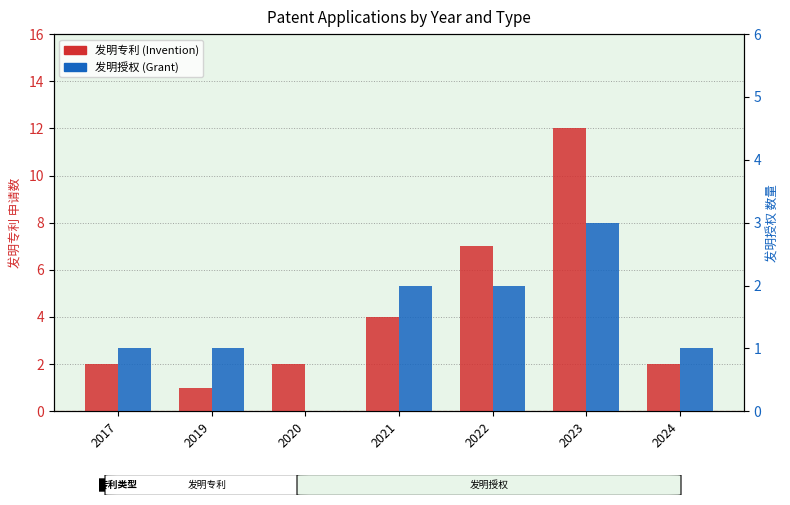

Reading left to right, extract all data points from this chart.

发明专利 (Invention): 2	1	2	4	7	12	2
发明授权 (Grant): 1	1	0	2	2	3	1